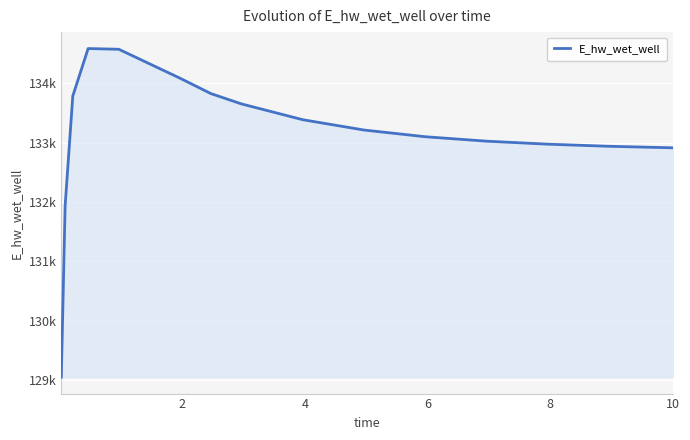

Does the chart have visible grid lines?

Yes